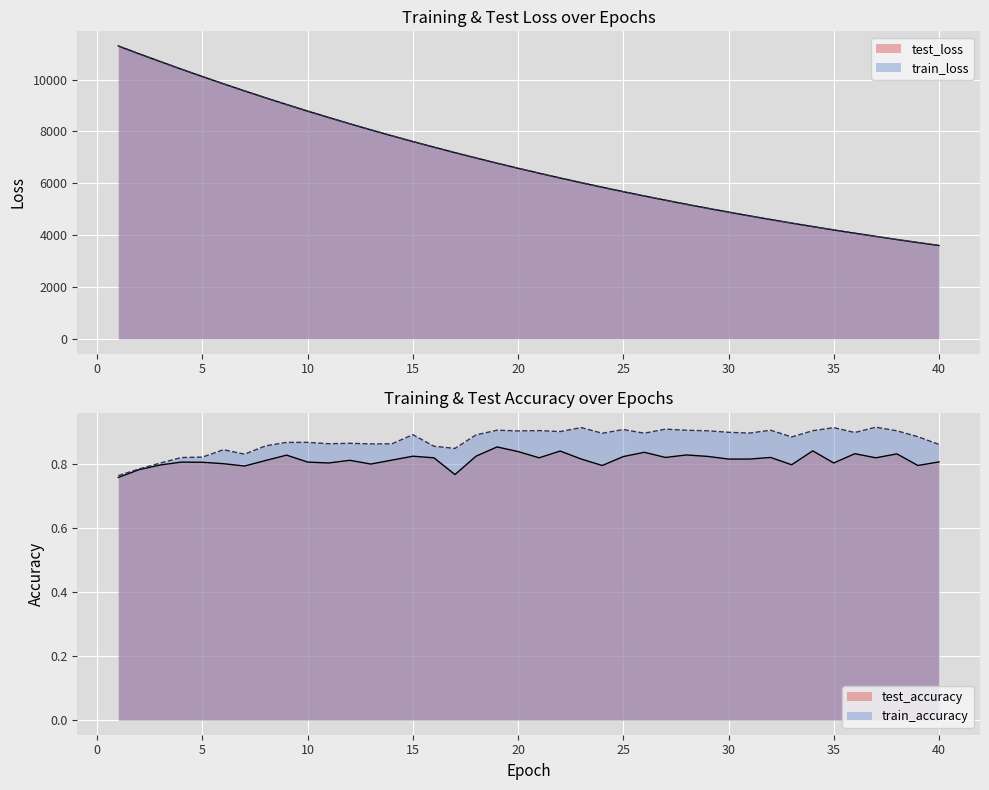

True or false: test_accuracy and test_loss cross at least once.

False